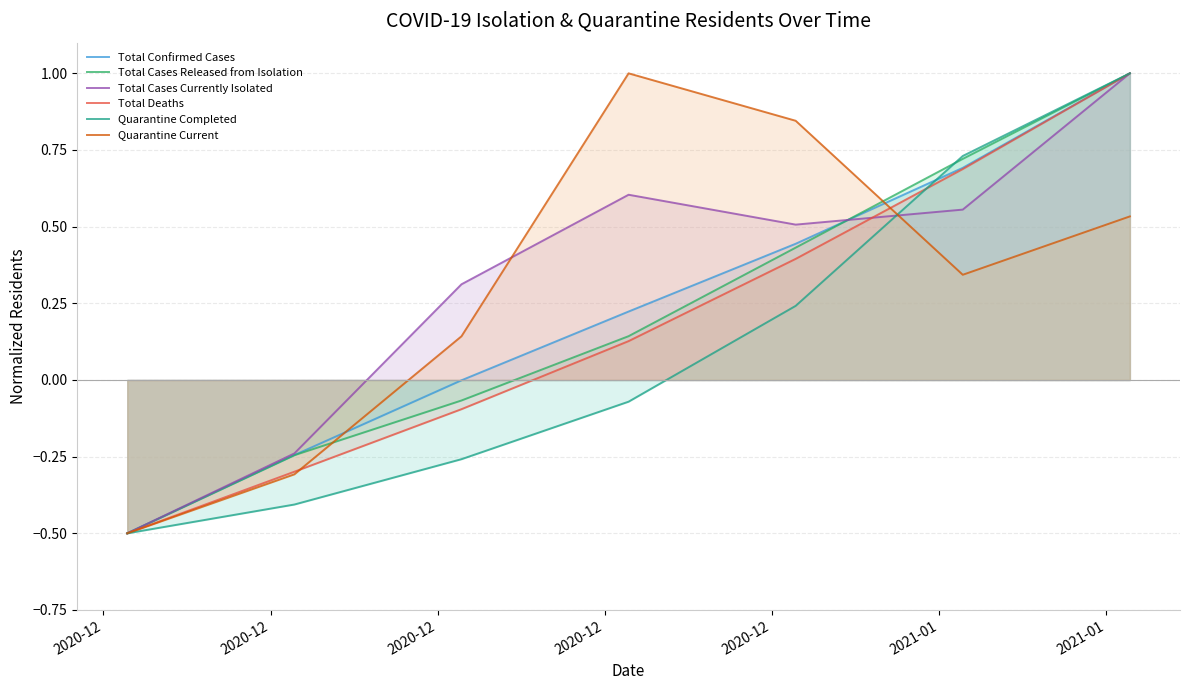

Reading left to right, extract all data points from this chart.

Total Confirmed Cases: -0.5	-0.2	-0.0	0.2	0.4	0.7	1.0
Total Cases Released from Isolation: -0.5	-0.2	-0.1	0.1	0.4	0.7	1.0
Total Cases Currently Isolated: -0.5	-0.2	0.3	0.6	0.5	0.6	1.0
Total Deaths: -0.5	-0.3	-0.1	0.1	0.4	0.7	1.0
Quarantine Completed: -0.5	-0.4	-0.3	-0.1	0.2	0.7	1.0
Quarantine Current: -0.5	-0.3	0.1	1.0	0.8	0.3	0.5